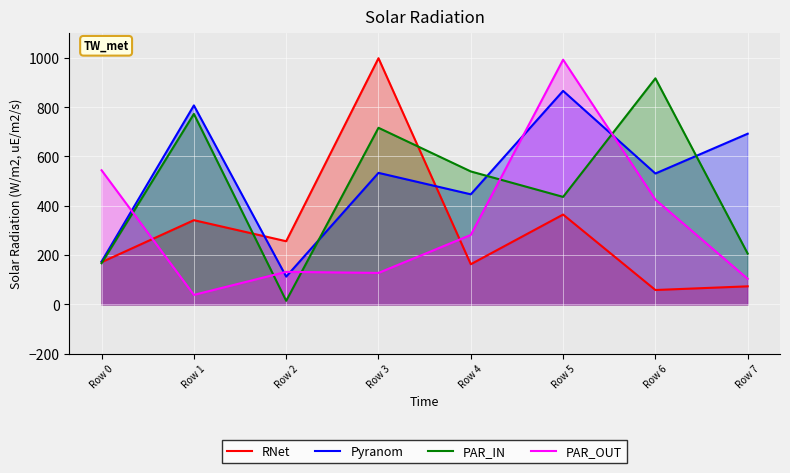

How many lines are shown in the chart?

4